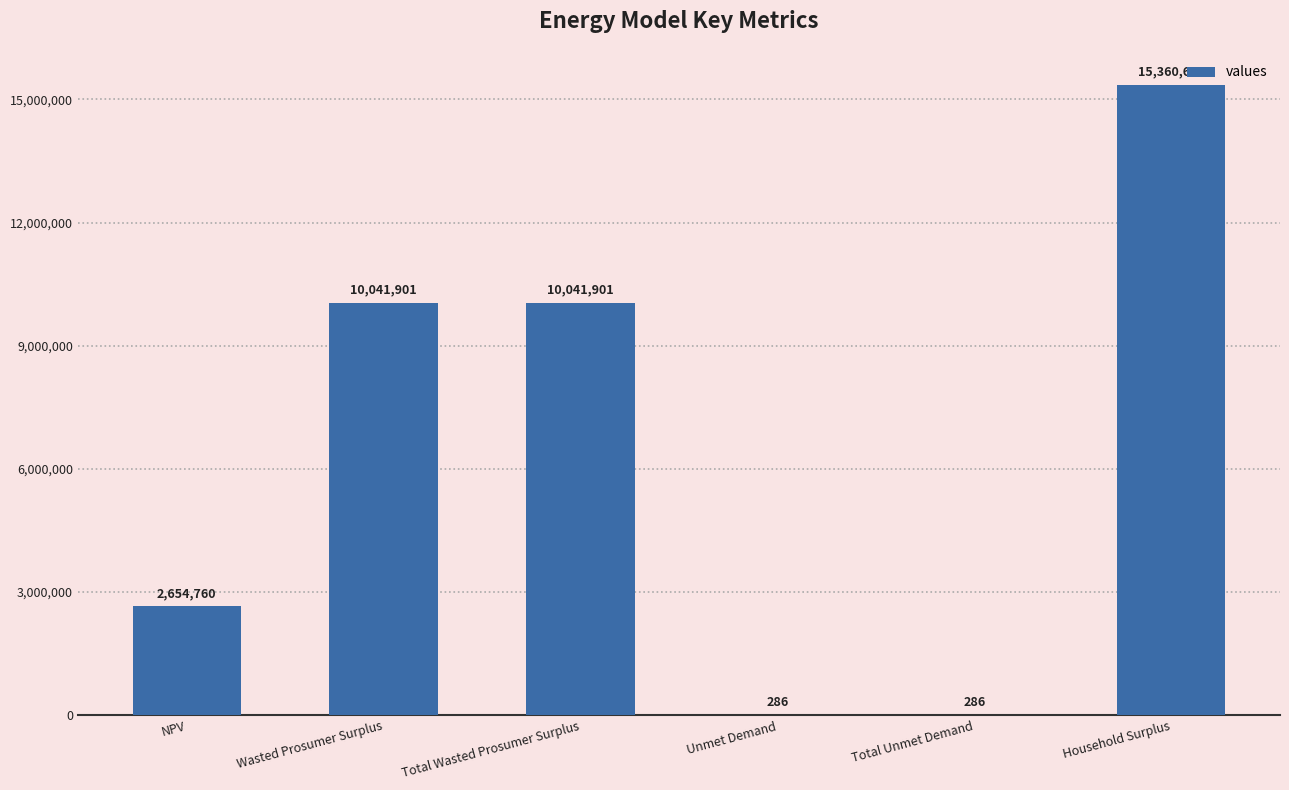

What is the average value?

6349959.1